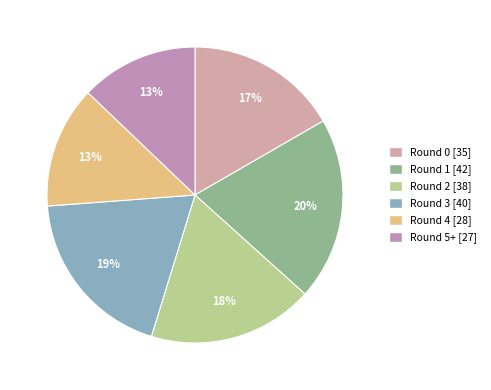

How many segments does this pie chart have?

6